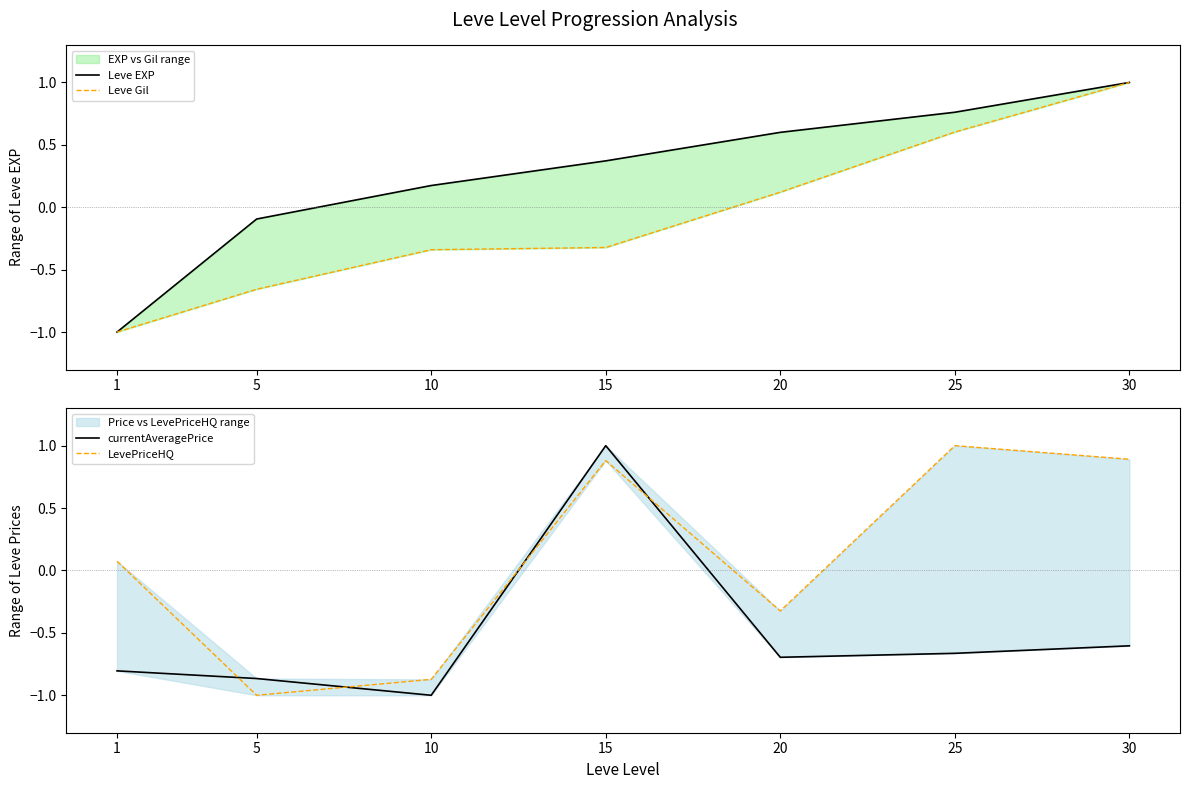

What is the spread (max minus min) of values at 30?

1.6